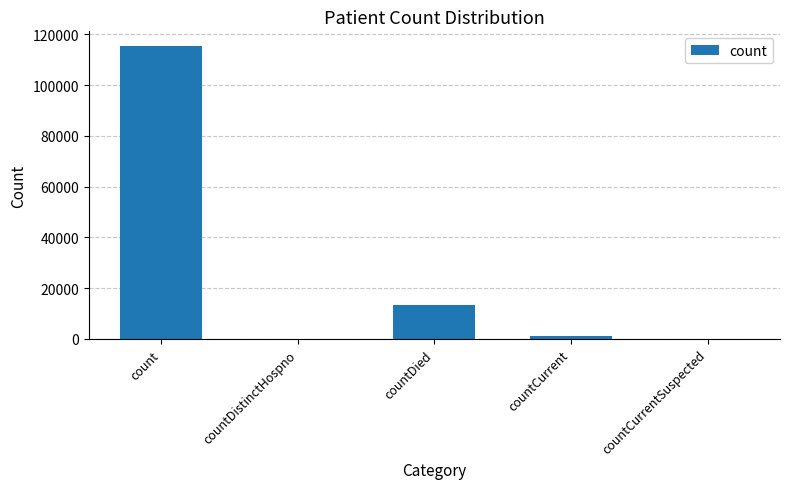

Reading left to right, what are all the values shown in this chart?

count=115423	countDistinctHospno=0	countDied=13350	countCurrent=1170	countCurrentSuspected=0